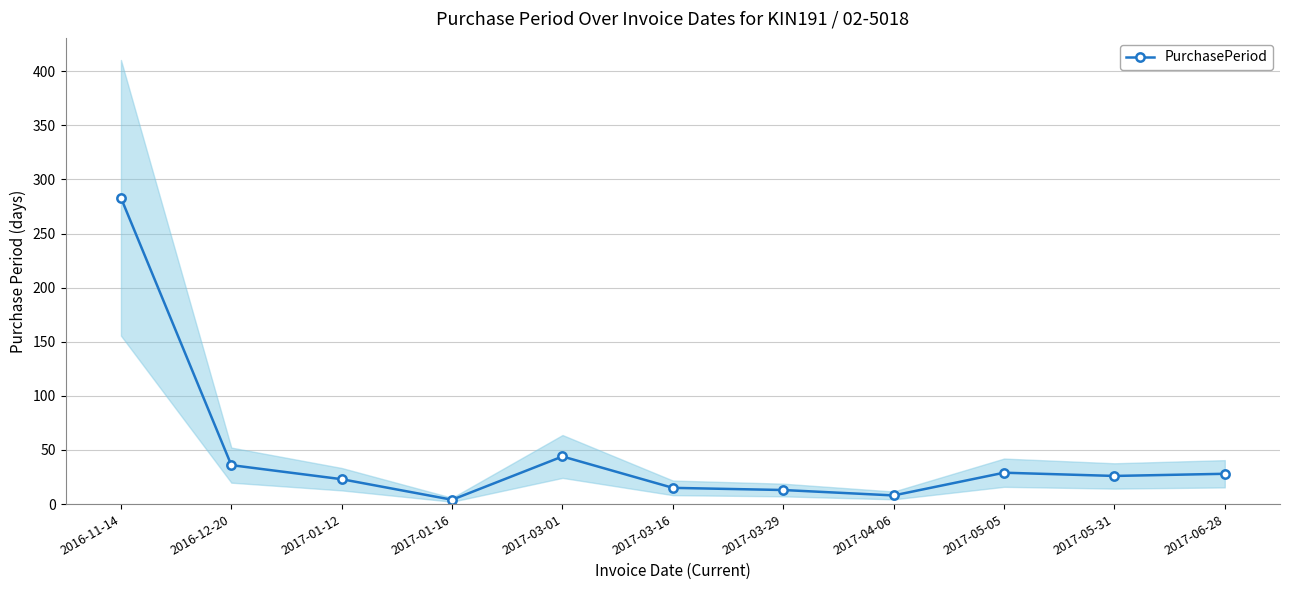

What is the approximate value at 2017-05-05, to the nearest 10?

30